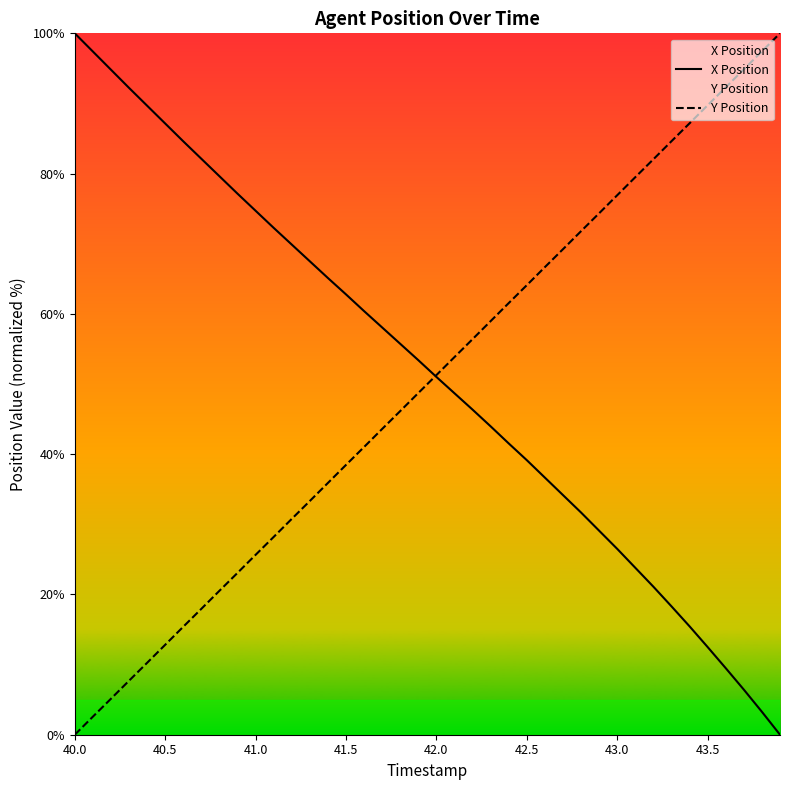

What is the spread (max minus min) of values at 42.5?

25.0